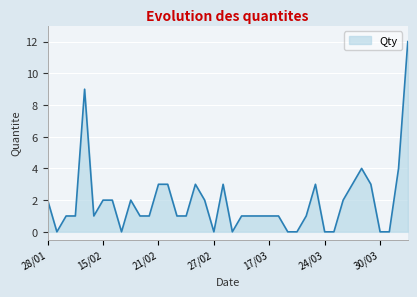

What is the difference between the maximum and minimum values?

12